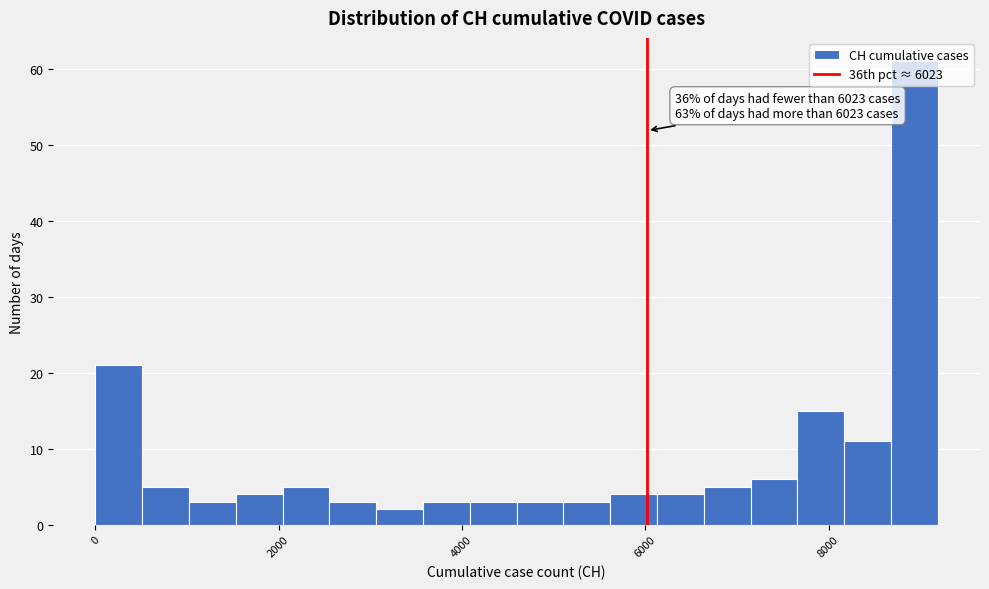

Read against the x-axis, roughly where is the centre of the tallest bar?

9000